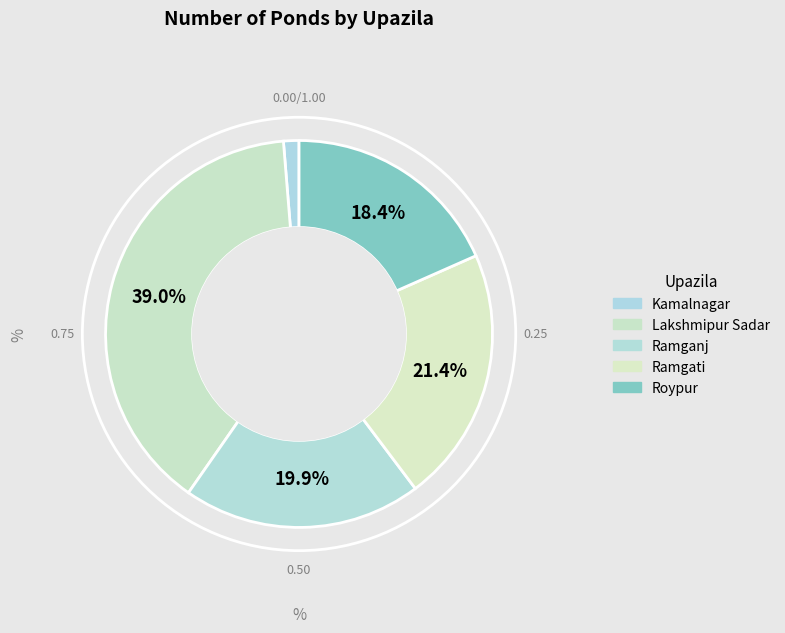

How many slices are in this pie chart?

5